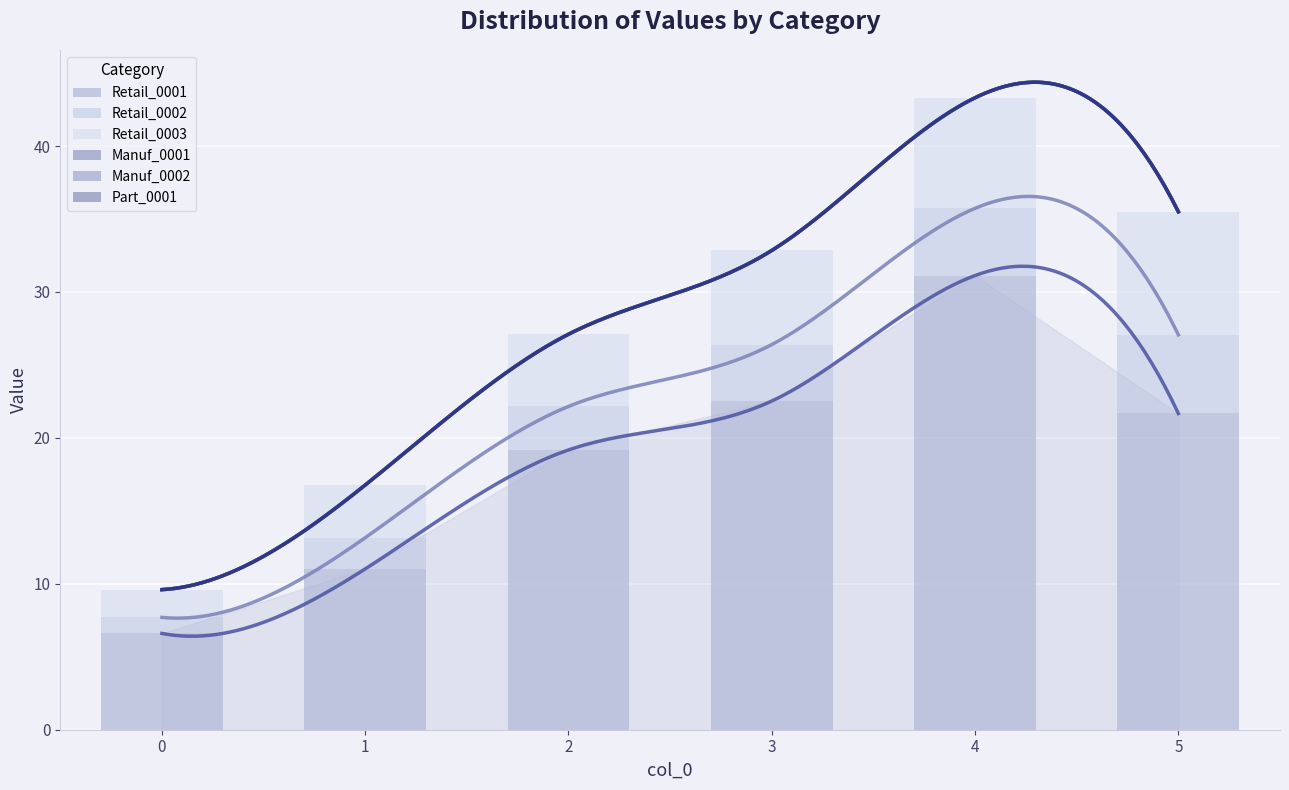

List the series in order of their peak value, lowest first.

Manuf_0001, Manuf_0002, Part_0001, Retail_0002, Retail_0003, Retail_0001